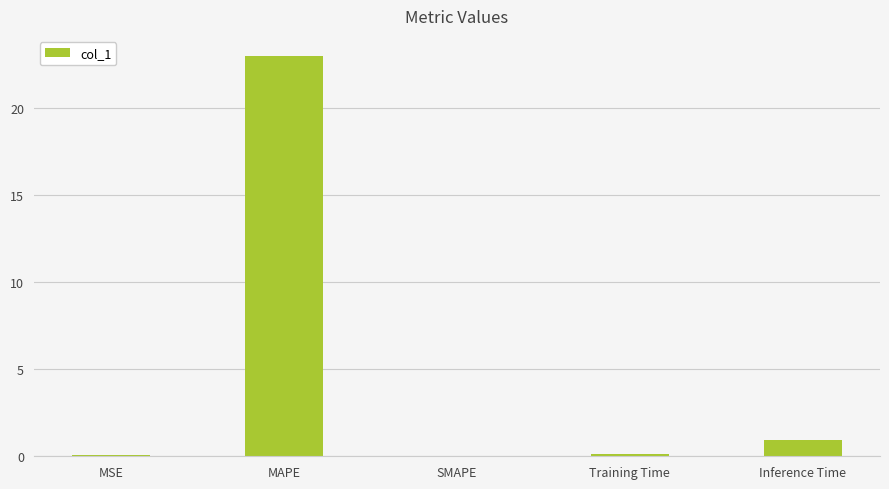

How many distinct data groups are displayed?

1